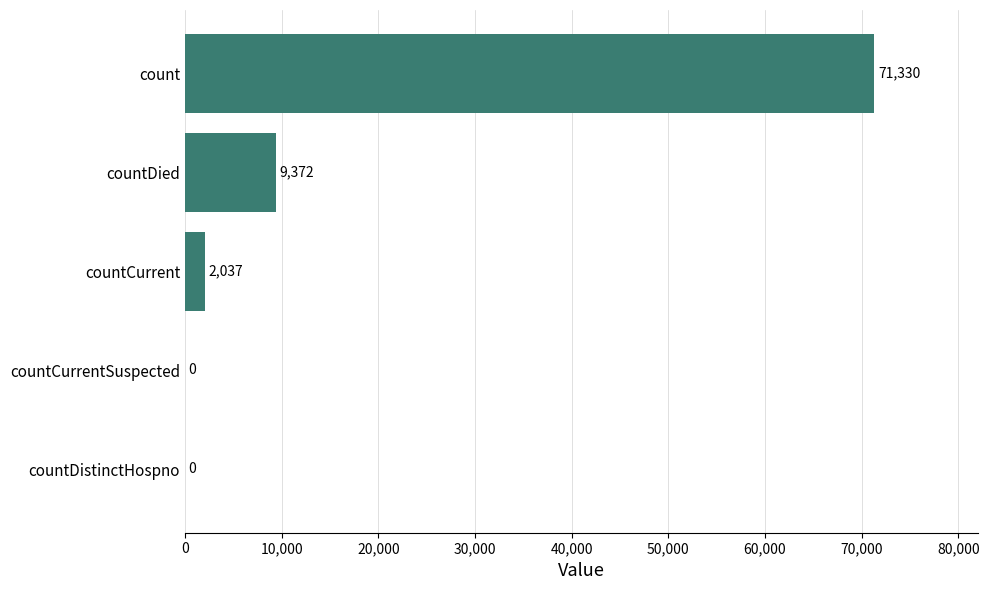

Which label corresponds to the largest value in the chart?

count